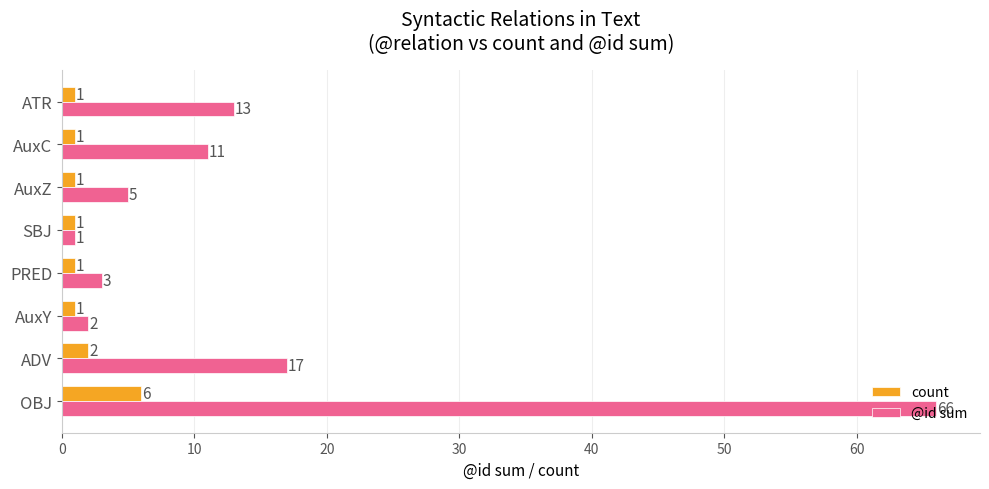

List the series in order of their peak value, highest first.

@id sum, count